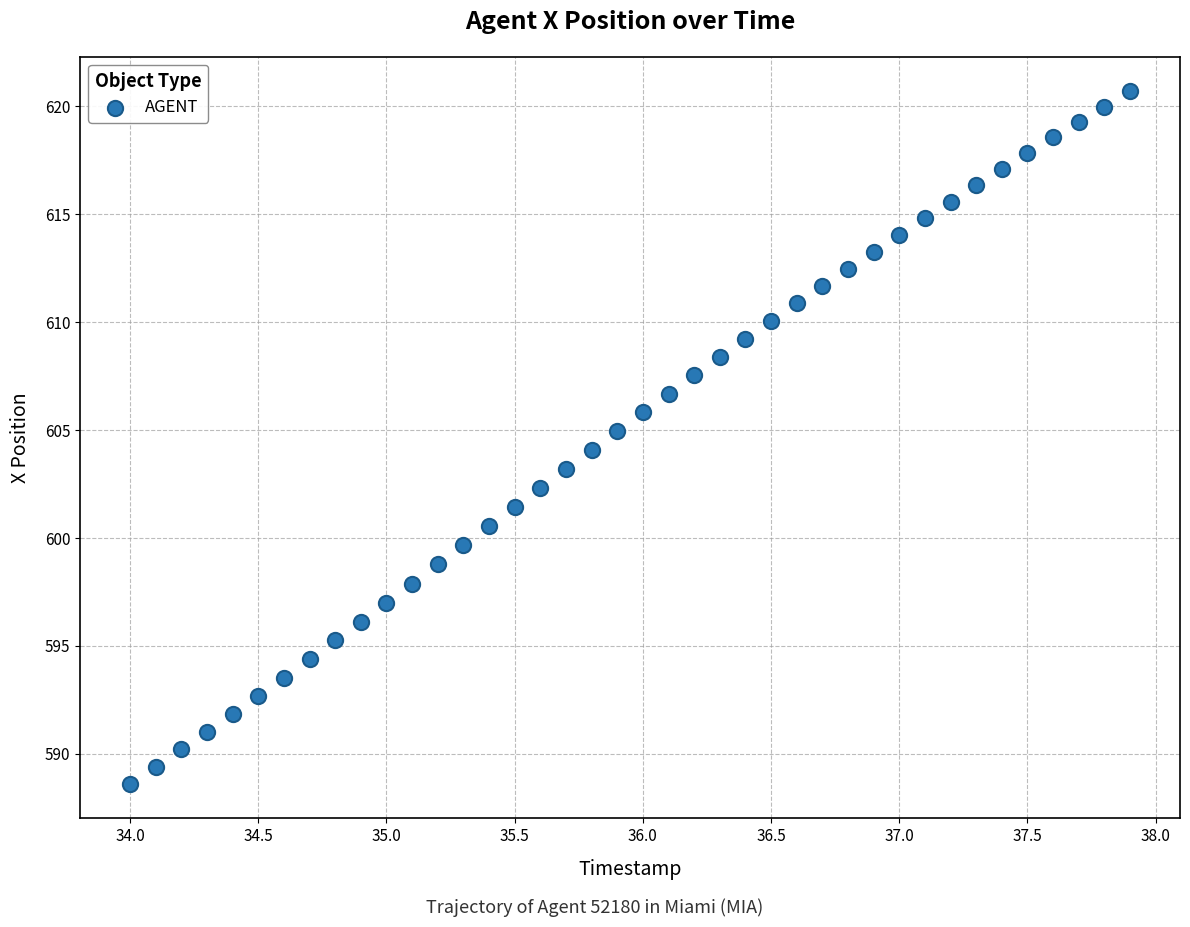

What is the range of Y values (max minus min)?

32.1